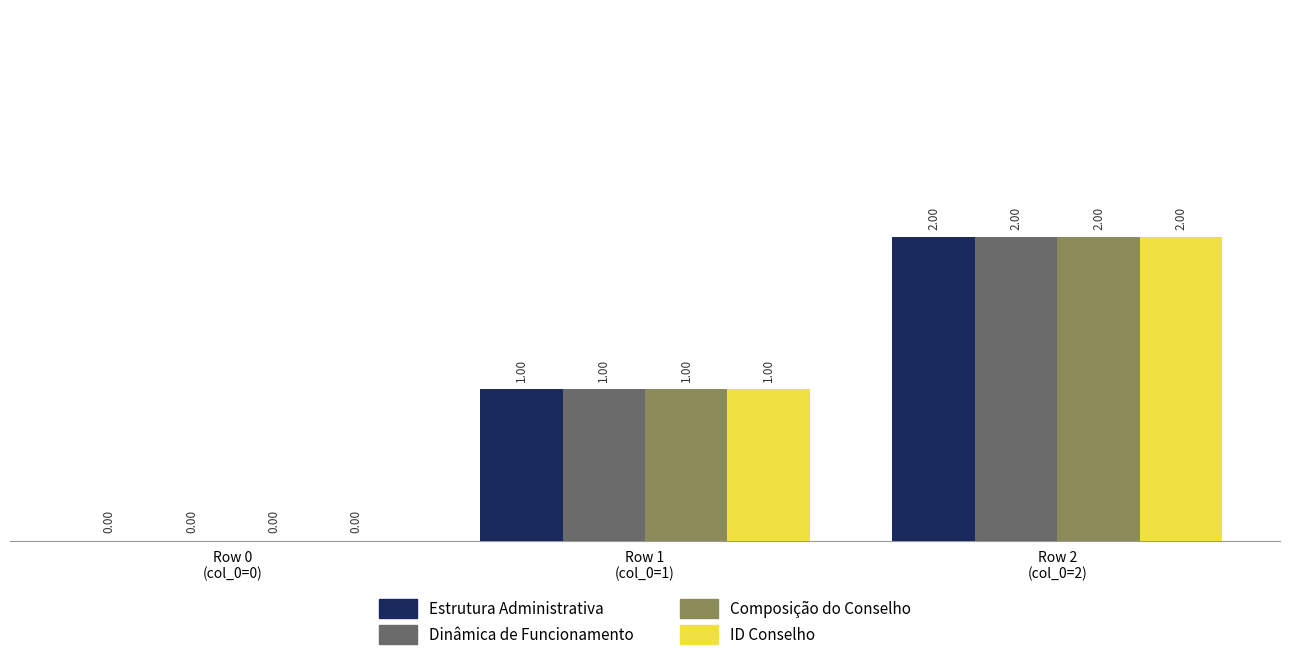

What is the sum of all Composição do Conselho values?

3